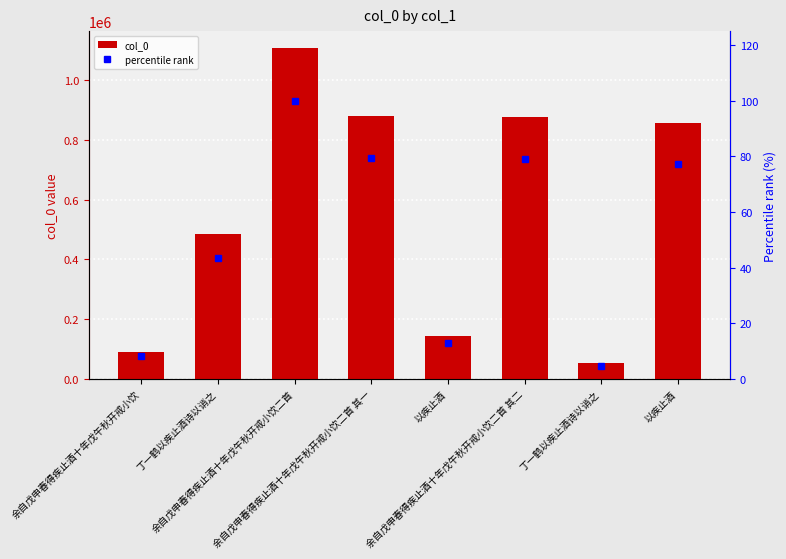

What are all the series names shown in the legend?

col_0, percentile rank